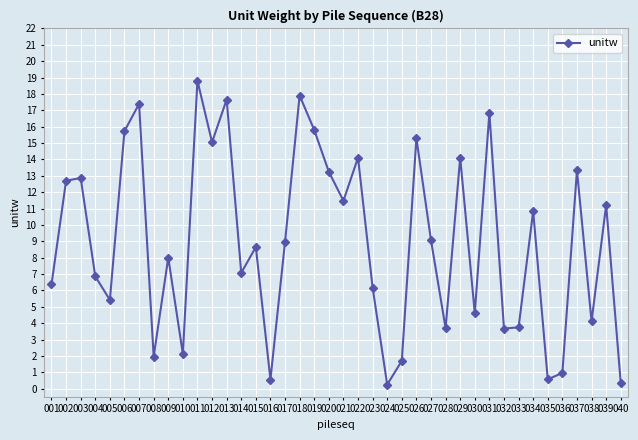

Read the value at 030.

4.6